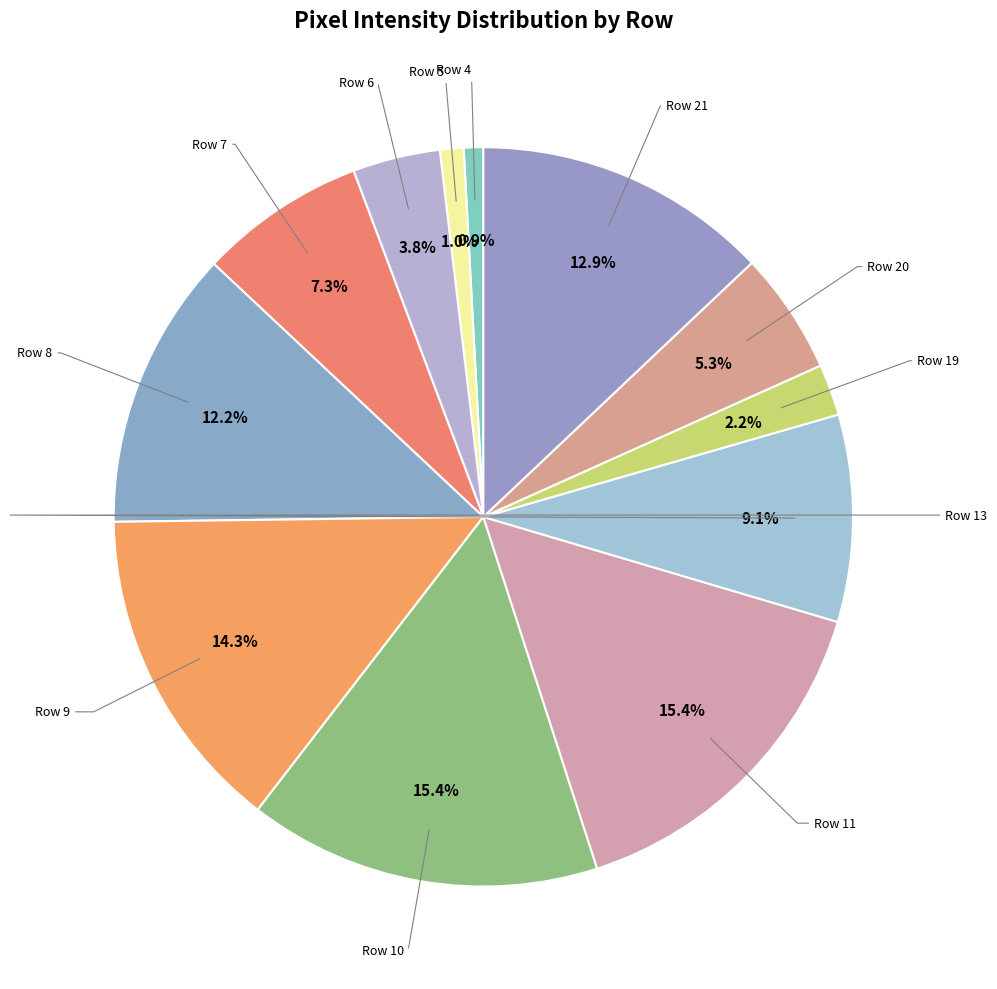

Which category has the biggest portion of the pie?

Row 10